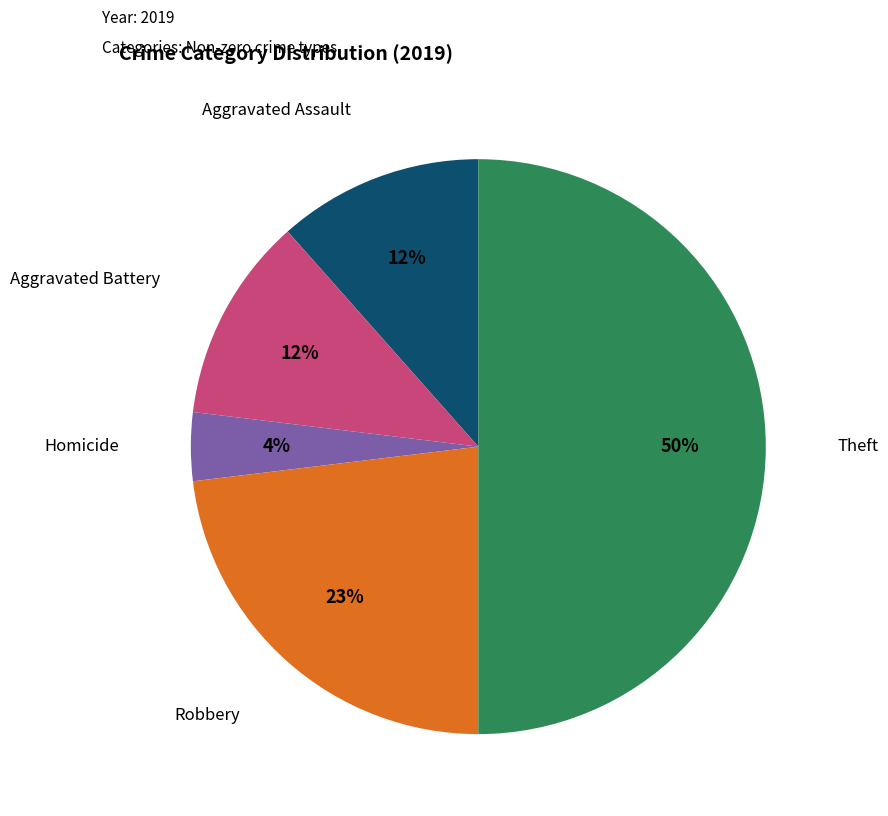

Is the sum of Aggravated Battery and Homicide greater than half?

No